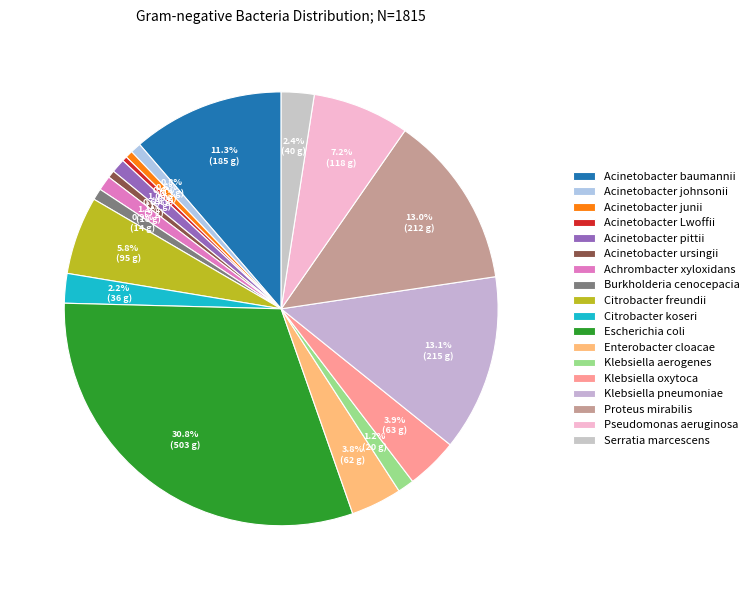

What percentage do Klebsiella pneumoniae and Acinetobacter pittii together represent?

14.2%